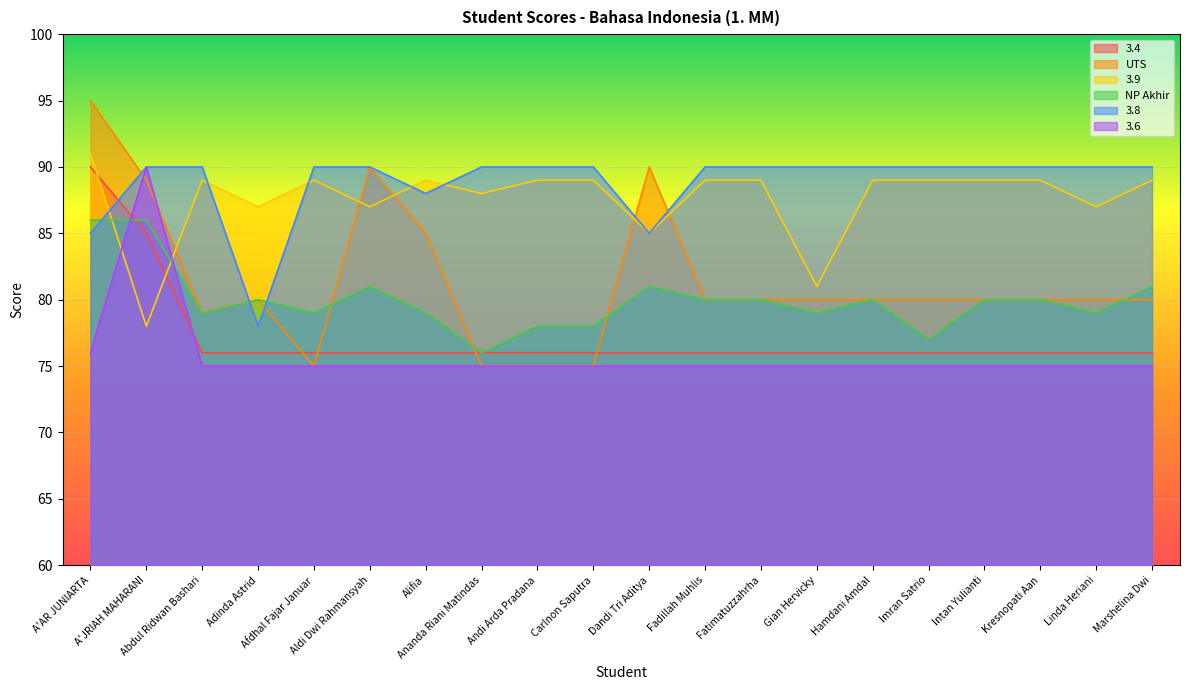

Which series has the largest total across all categories?

3.8